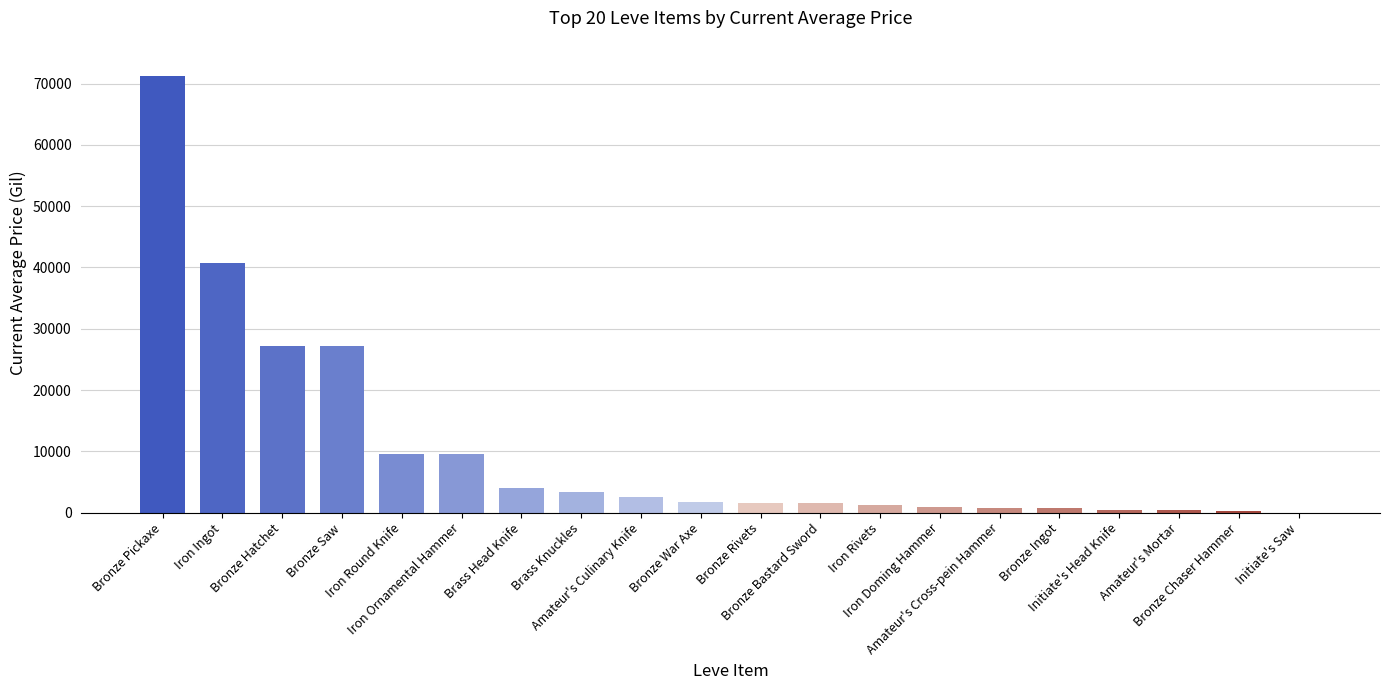

What is the sum of all values?

204647.2